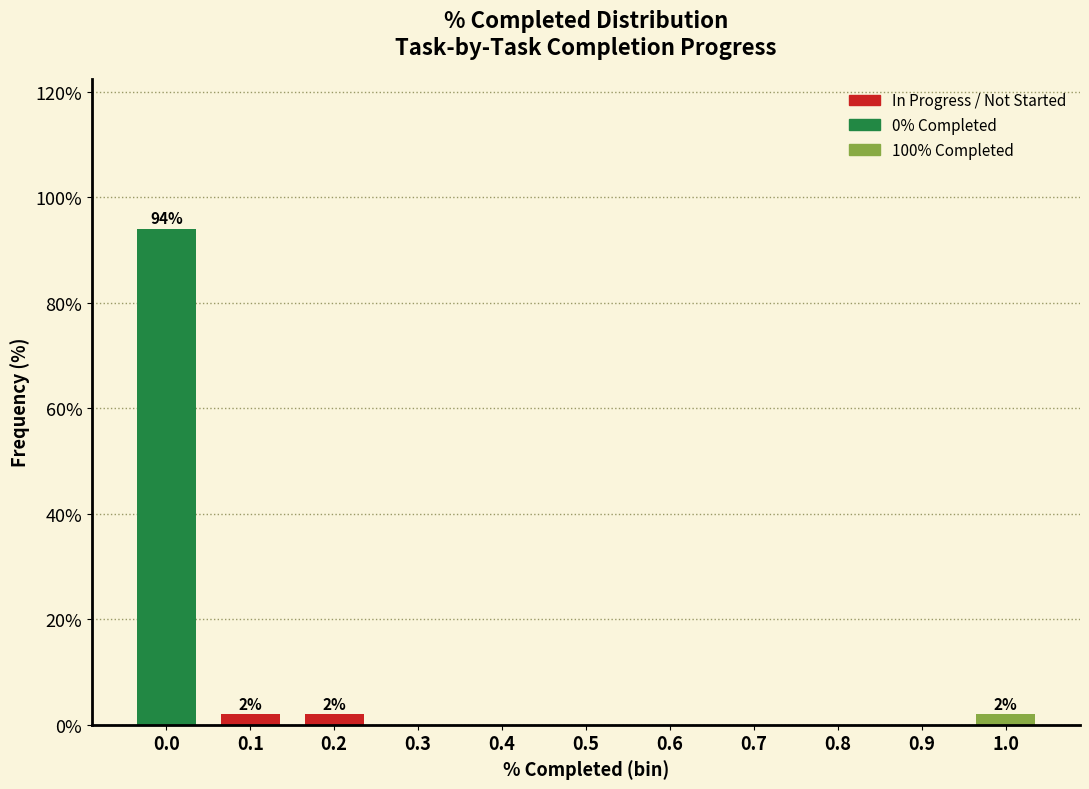

Reading left to right, transcribe all the data shown in this chart.

0.0=94	0.1=2	0.2=2	0.3=0	0.4=0	0.5=0	0.6=0	0.7=0	0.8=0	0.9=0	1.0=2